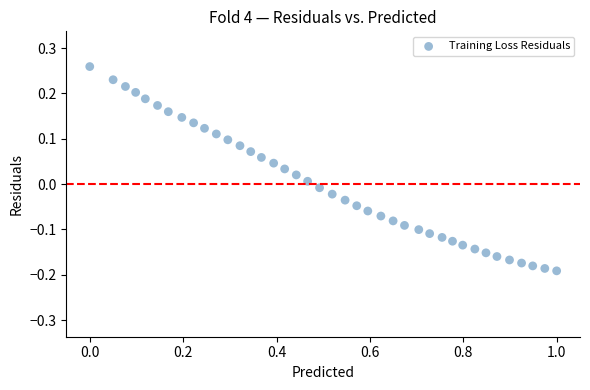

What is the range of X values (max minus min)?

1.0